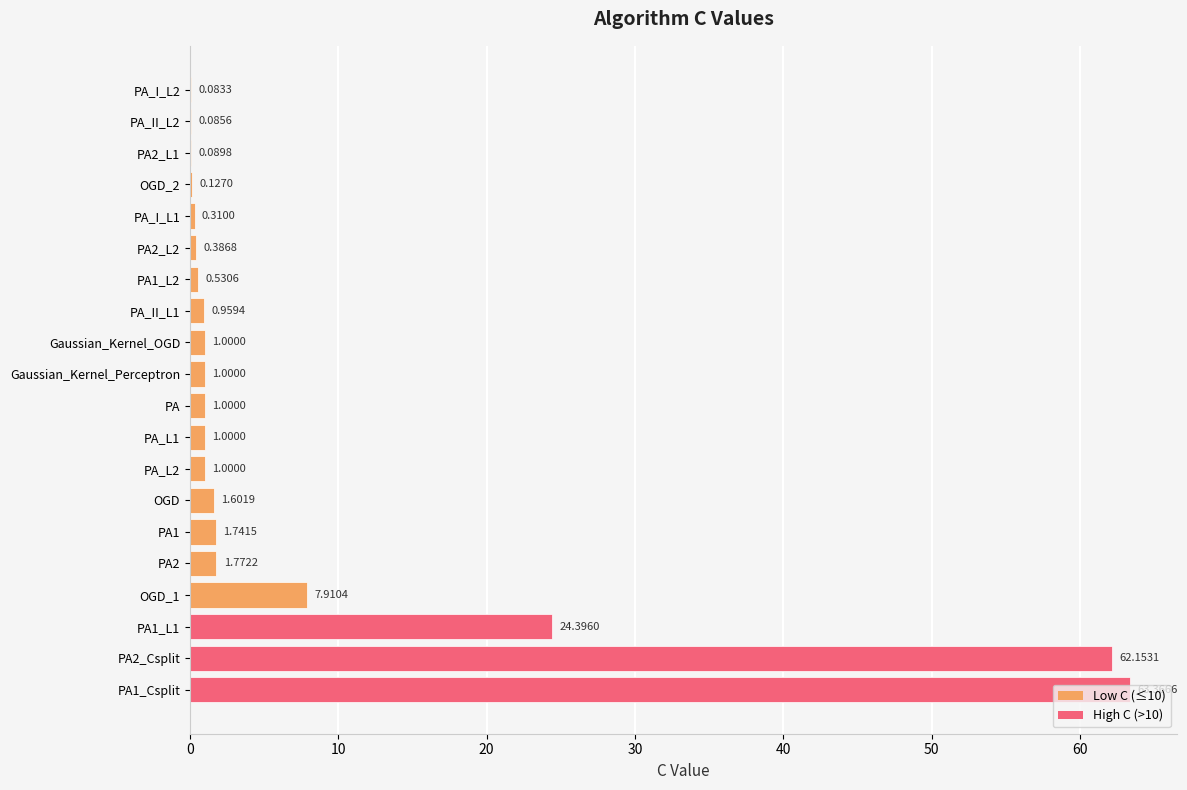

What is the sum of all values?

170.5